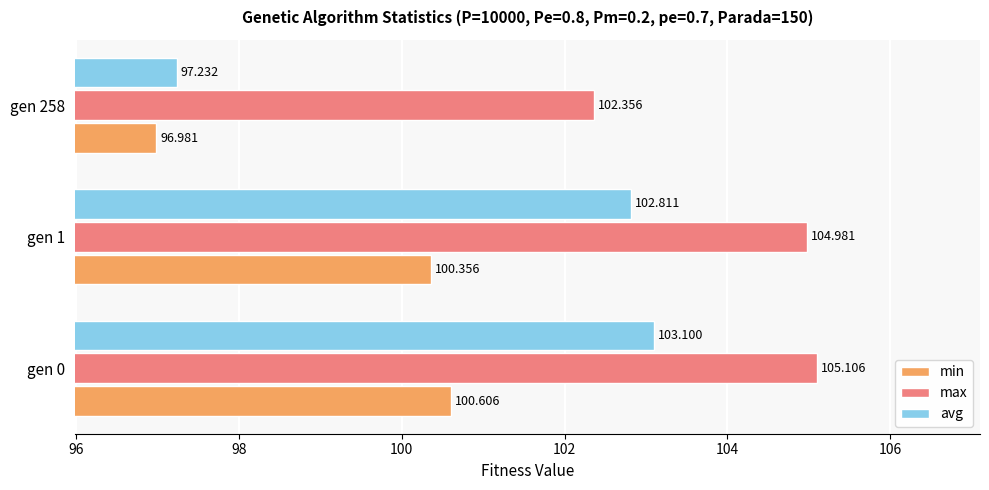

Which category has the highest value across all series?

gen 0